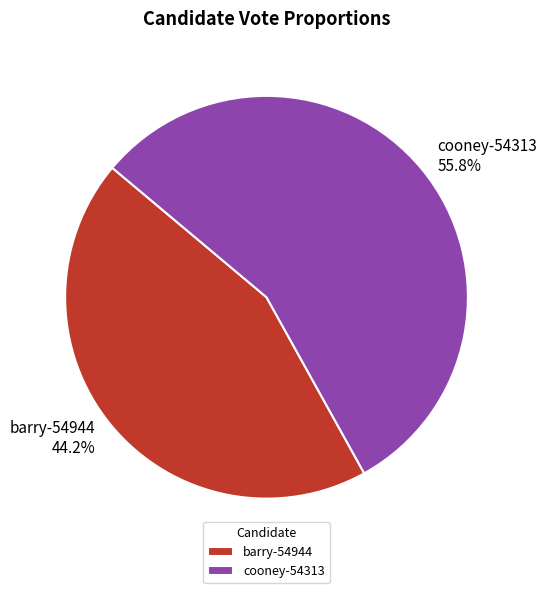

Which slice represents more than half of the pie?

cooney-54313